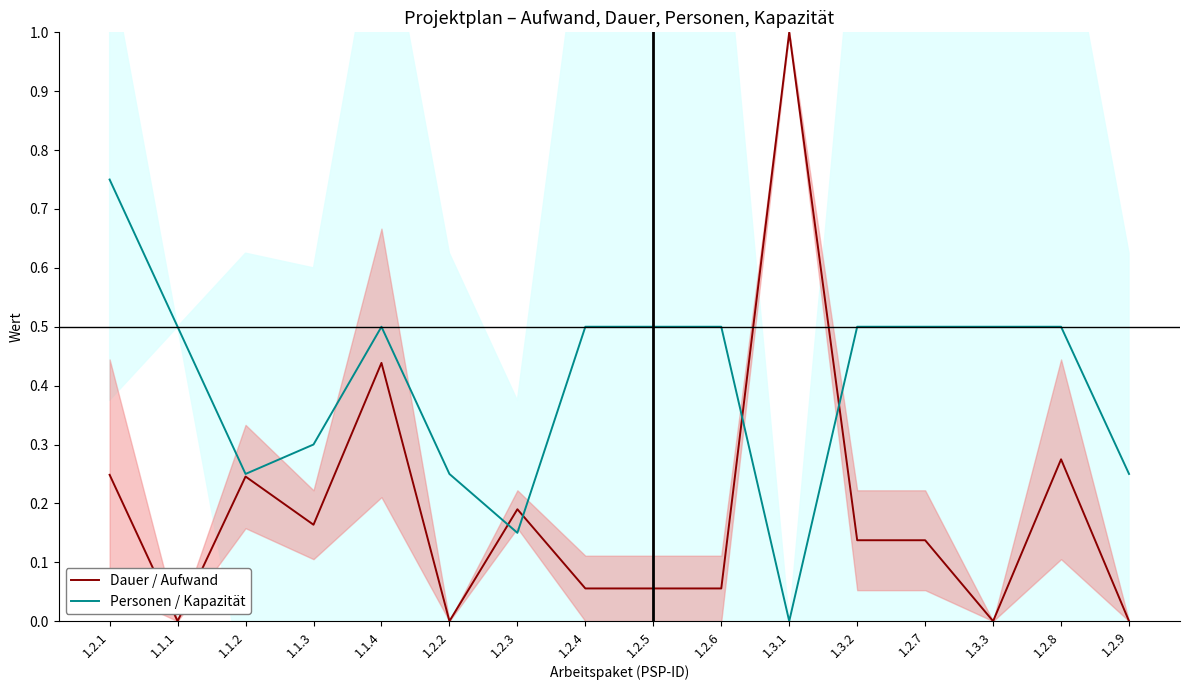

Reading left to right, what are all the values shown in this chart?

Dauer / Aufwand: 0.2	0.0	0.2	0.2	0.4	0.0	0.2	0.1	0.1	0.1	1.0	0.1	0.1	0.0	0.3	0.0
Personen / Kapazität: 0.8	0.5	0.2	0.3	0.5	0.2	0.2	0.5	0.5	0.5	0.0	0.5	0.5	0.5	0.5	0.2